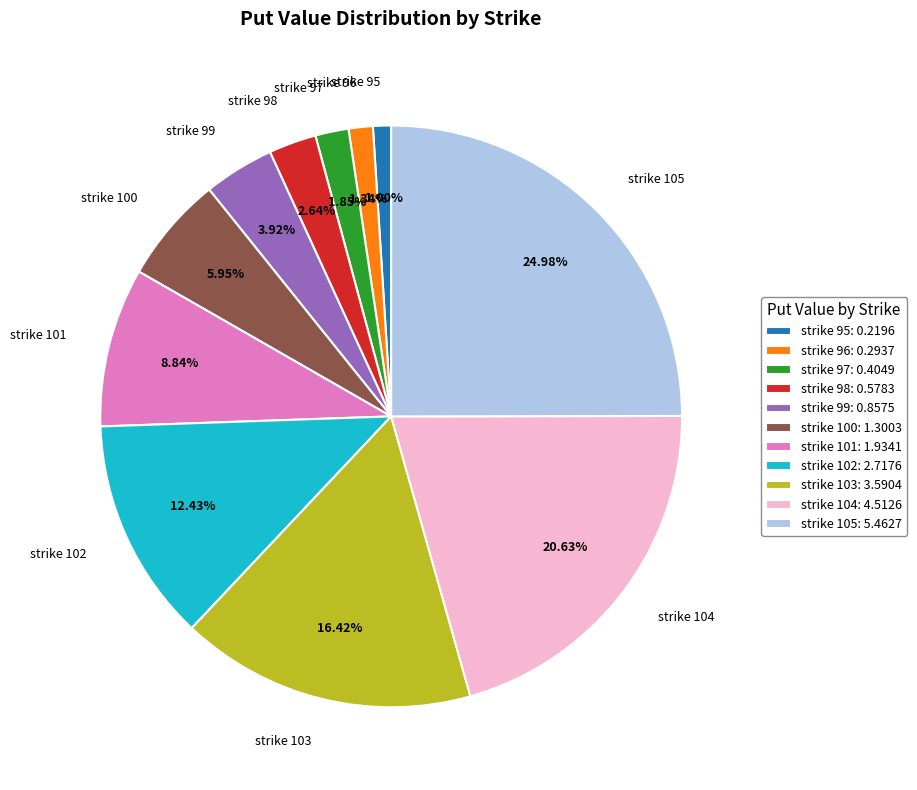

Do strike 95: 0.2196 and strike 99: 0.8575 together represent more than half of the pie?

No